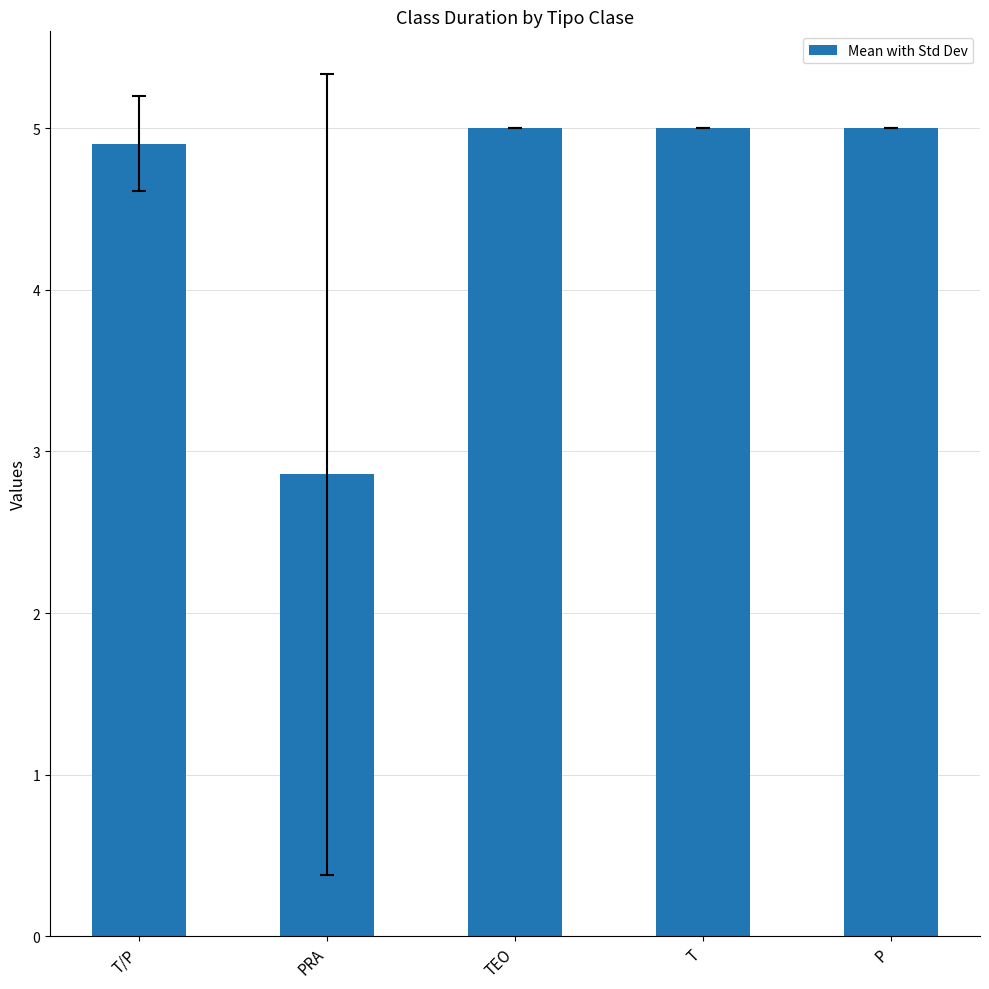

What is the label of the 5th bar from the left?

P